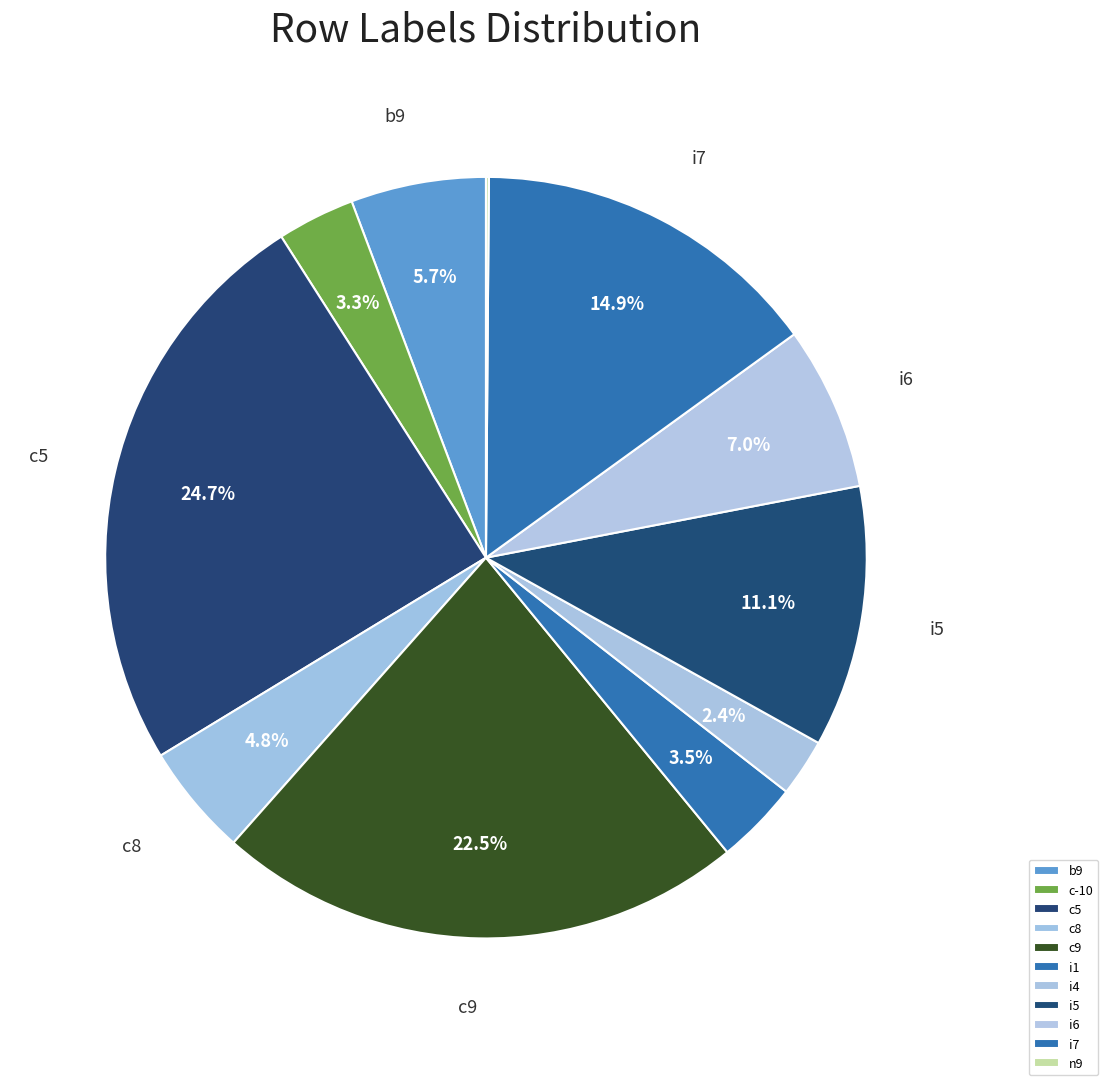

To the nearest percent, what portion does i5 represent?

11%